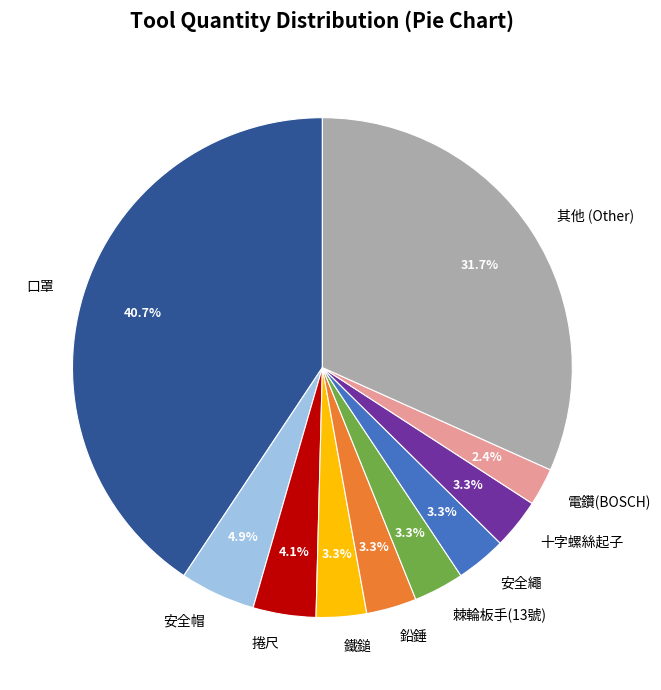

Does any single category account for the majority?

No